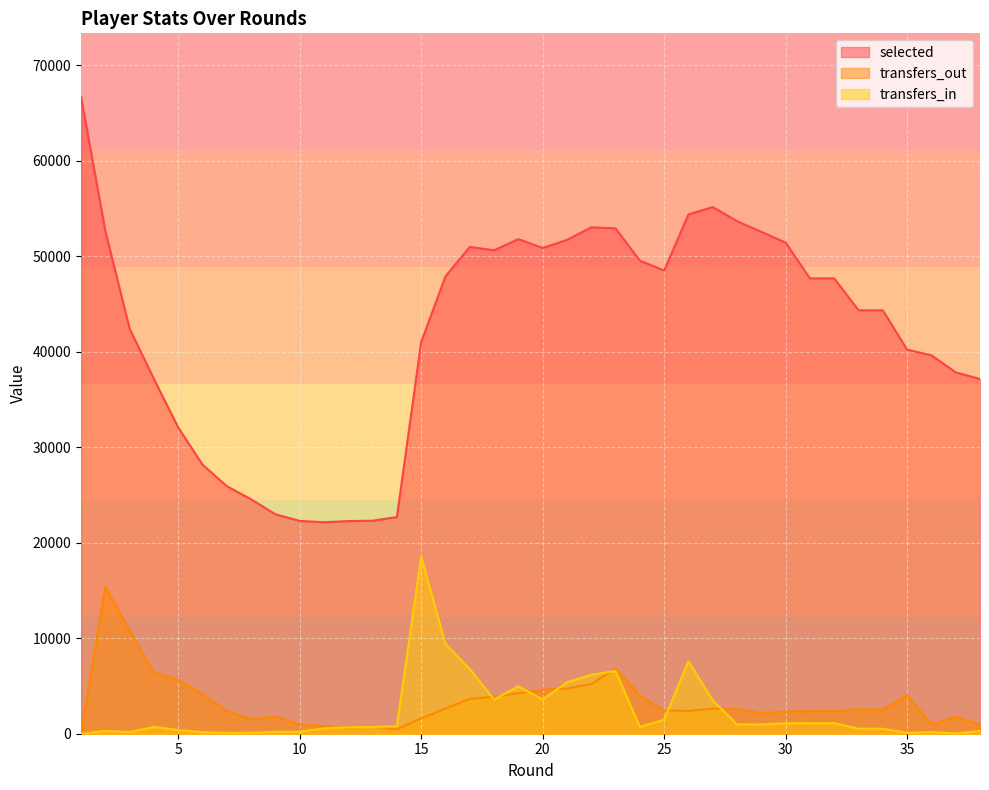

Reading left to right, extract all data points from this chart.

selected: 66660	52659	42414	37138	32064	28168	25918	24540	22975	22282	22143	22263	22302	22684	41012	47886	50963	50617	51781	50853	51699	53013	52905	49528	48500	54366	55139	53659	52544	51414	47675	47675	44328	44328	40207	39618	37835	37137
transfers_in: 0	301	171	710	390	162	88	106	201	214	559	670	708	799	18529	9400	6766	3575	4964	3582	5385	6173	6566	708	1468	7594	3484	976	969	1095	1105	1105	524	524	86	181	39	291
transfers_out: 0	15357	10800	6389	5641	4147	2378	1503	1811	955	782	626	751	467	1594	2636	3649	3861	4242	4603	4728	5207	6823	4012	2427	2393	2628	2577	2145	2319	2333	2333	2540	2540	3995	992	1768	953